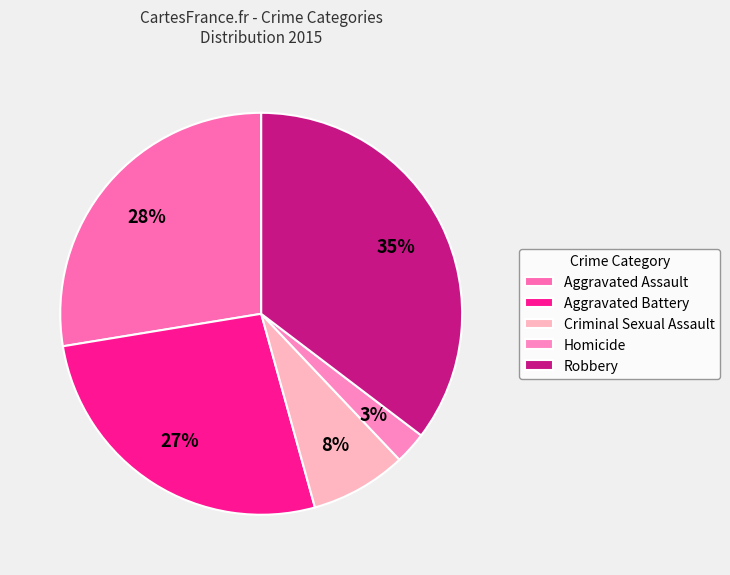

True or false: Robbery accounts for 49% of the total.

False